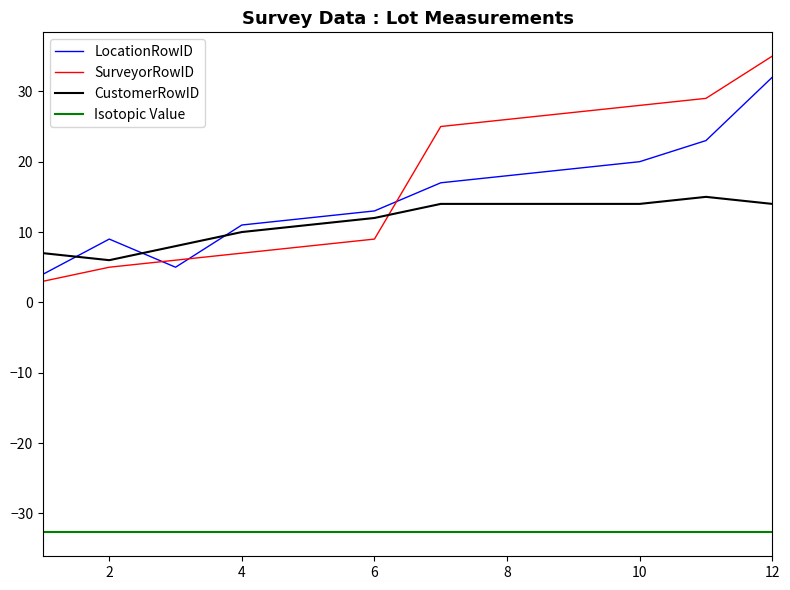

Which series has the largest range (max minus min)?

SurveyorRowID